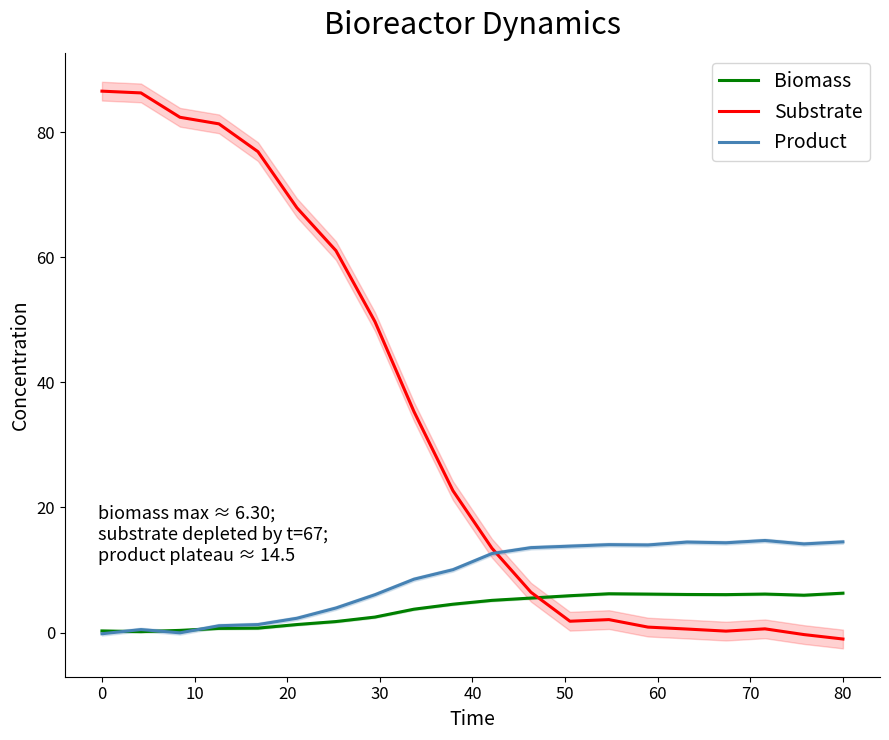

What is the difference between the second highest and minimum values in the Biomass series?

6.1